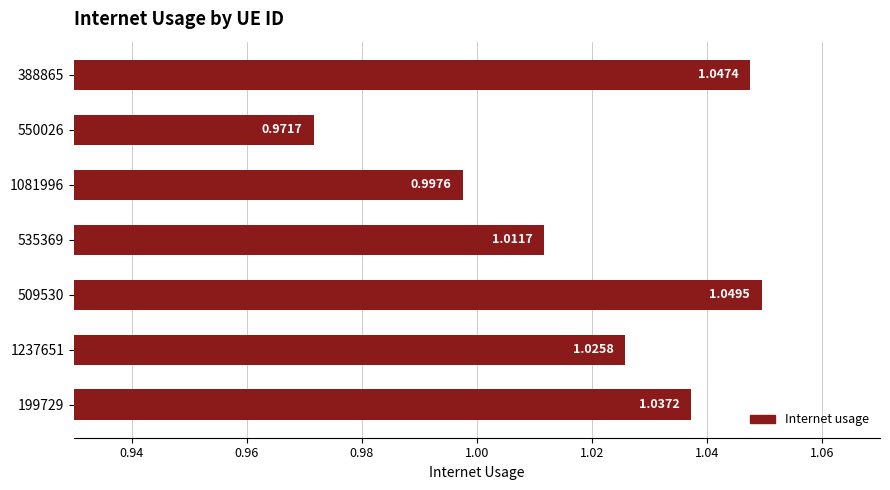

What is the change in value from 550026 to 509530?

+0.1